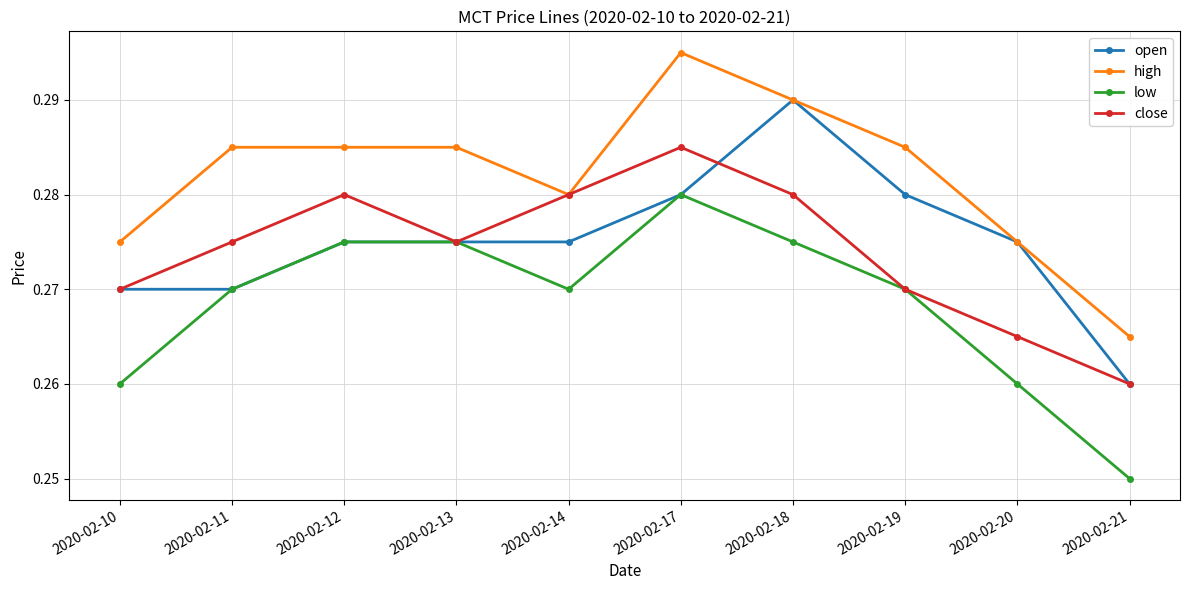

At how many categories does at least one series exceed 0?

10